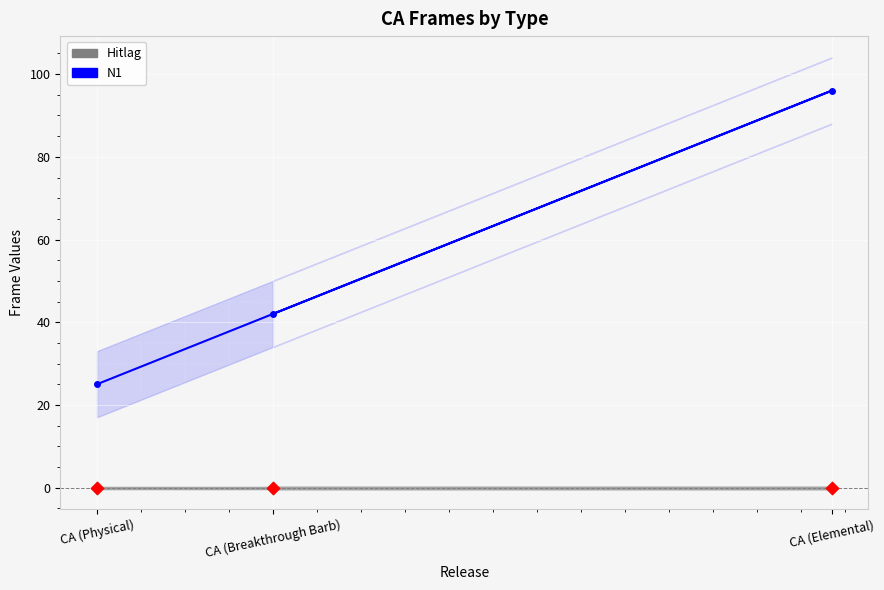

Which series has the widest spread of Y values?

N1